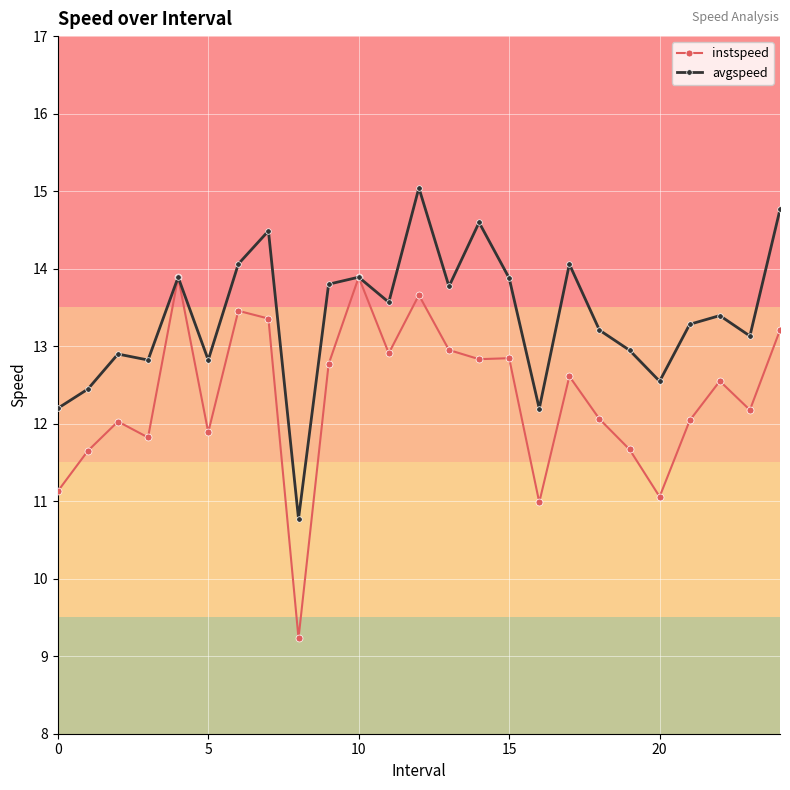

Which series has the largest total across all categories?

avgspeed